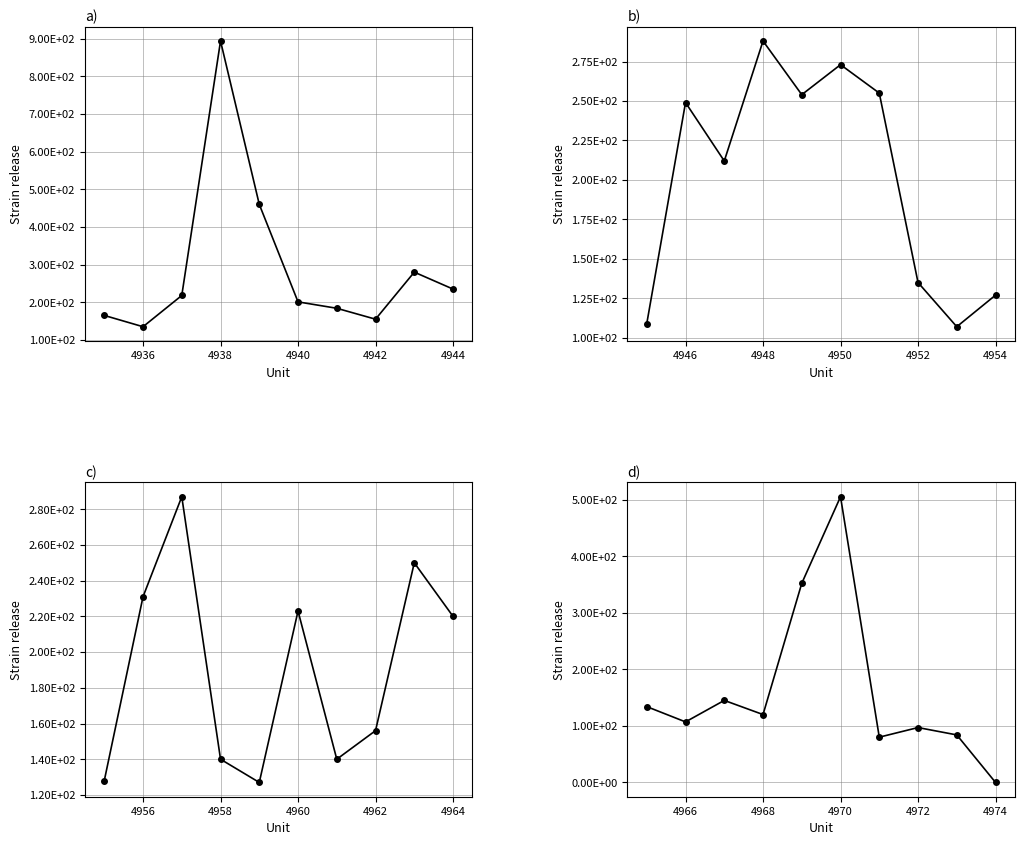

True or false: the data has more than 2 interior local peaks.

True